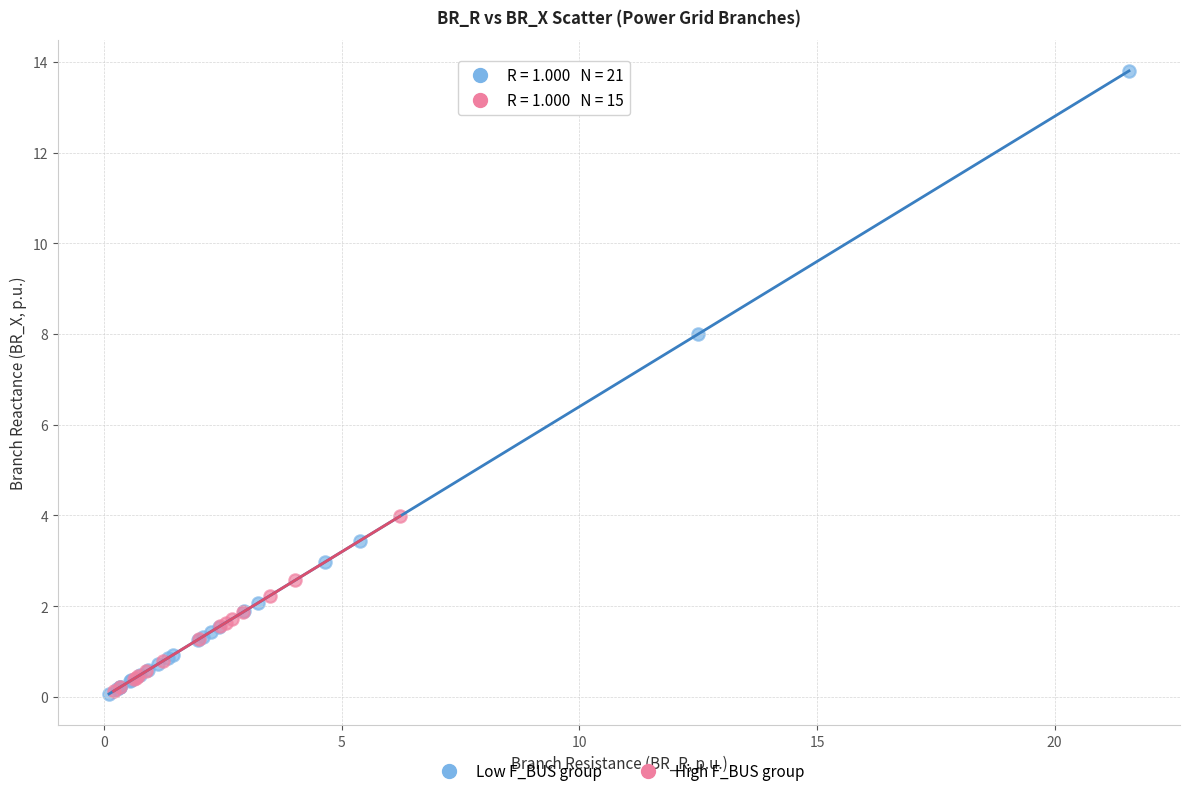

What are all the series names shown in the legend?

Low F_BUS group, High F_BUS group